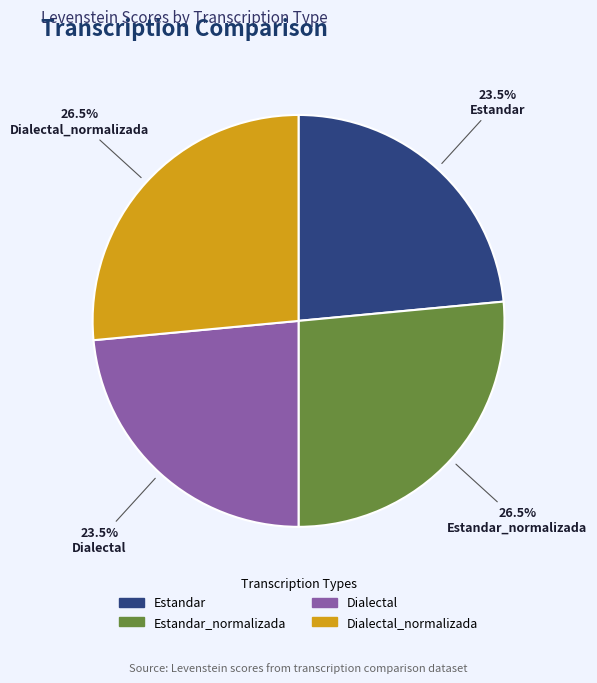

Does any single category account for the majority?

No